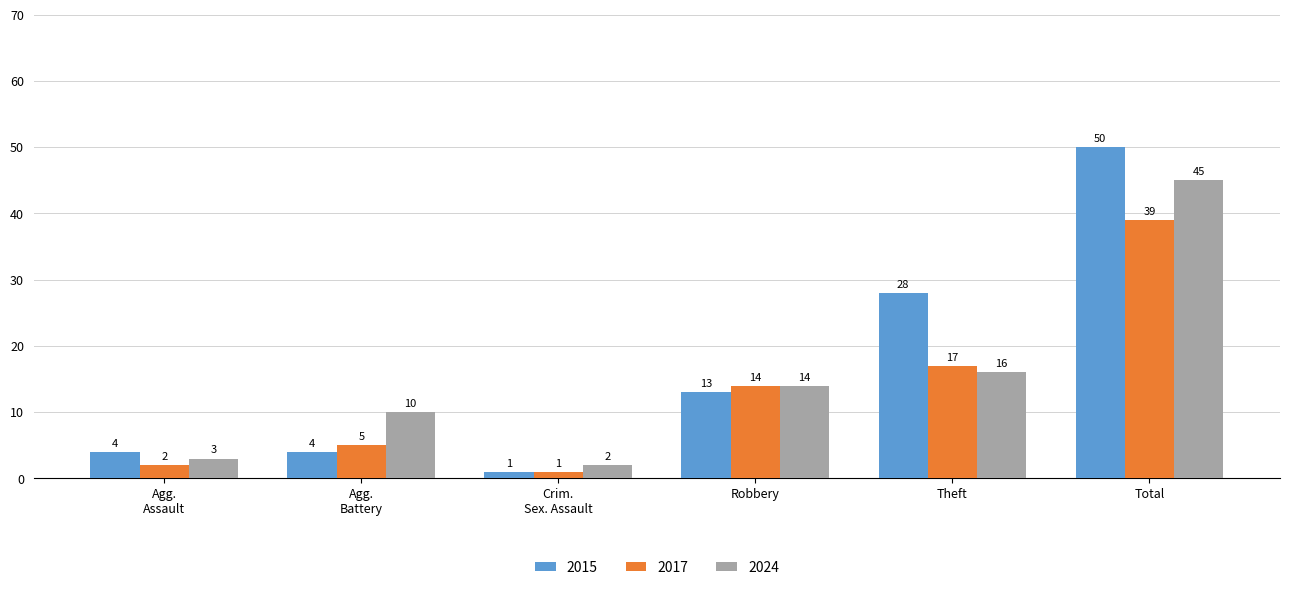

How many values in the 2017 series are below 14?

3